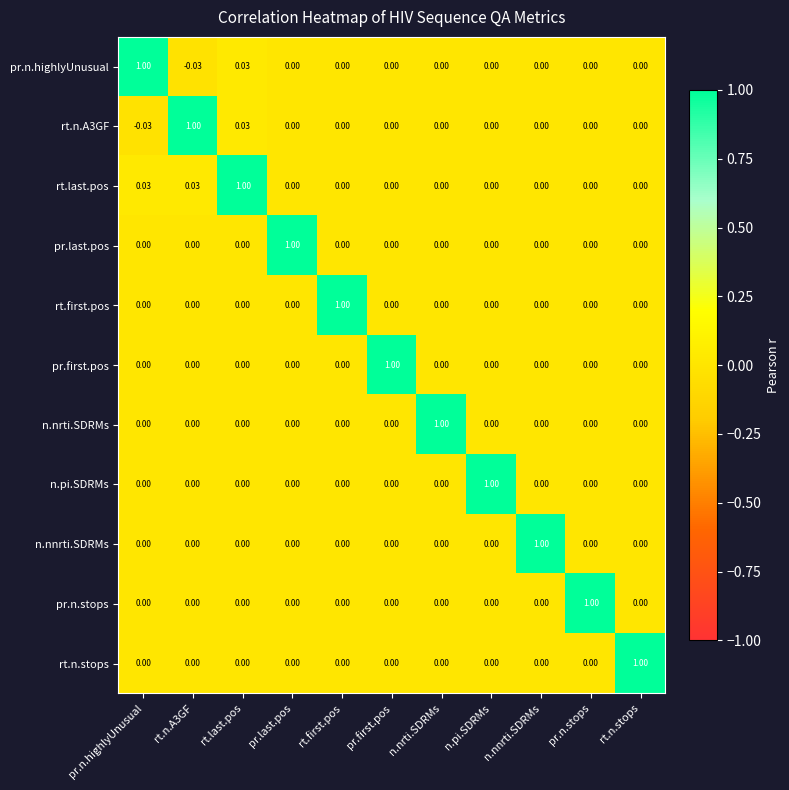

Where does the pr.n.highlyUnusual series first go above 0?

pr.n.highlyUnusual